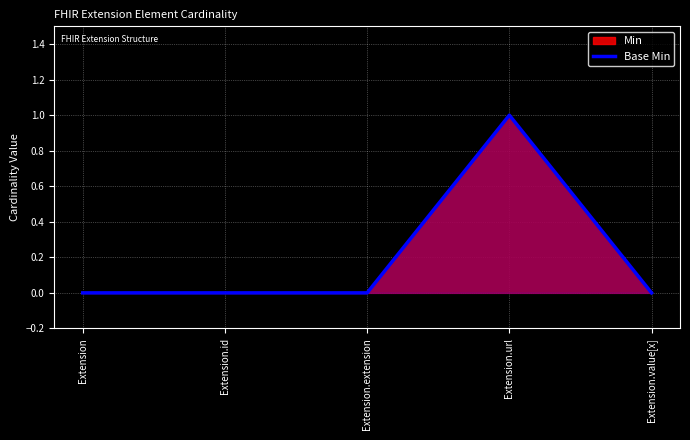

True or false: the data shows 0 at Extension.id.

True